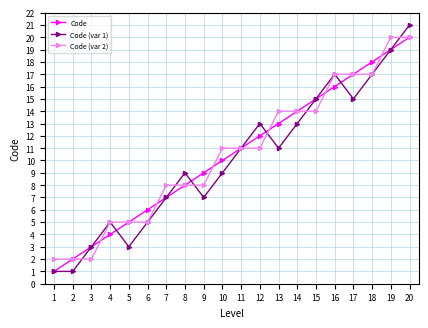

List the labels in order of Code value, largest first.

20, 19, 18, 17, 16, 15, 14, 13, 12, 11, 10, 9, 8, 7, 6, 5, 4, 3, 2, 1